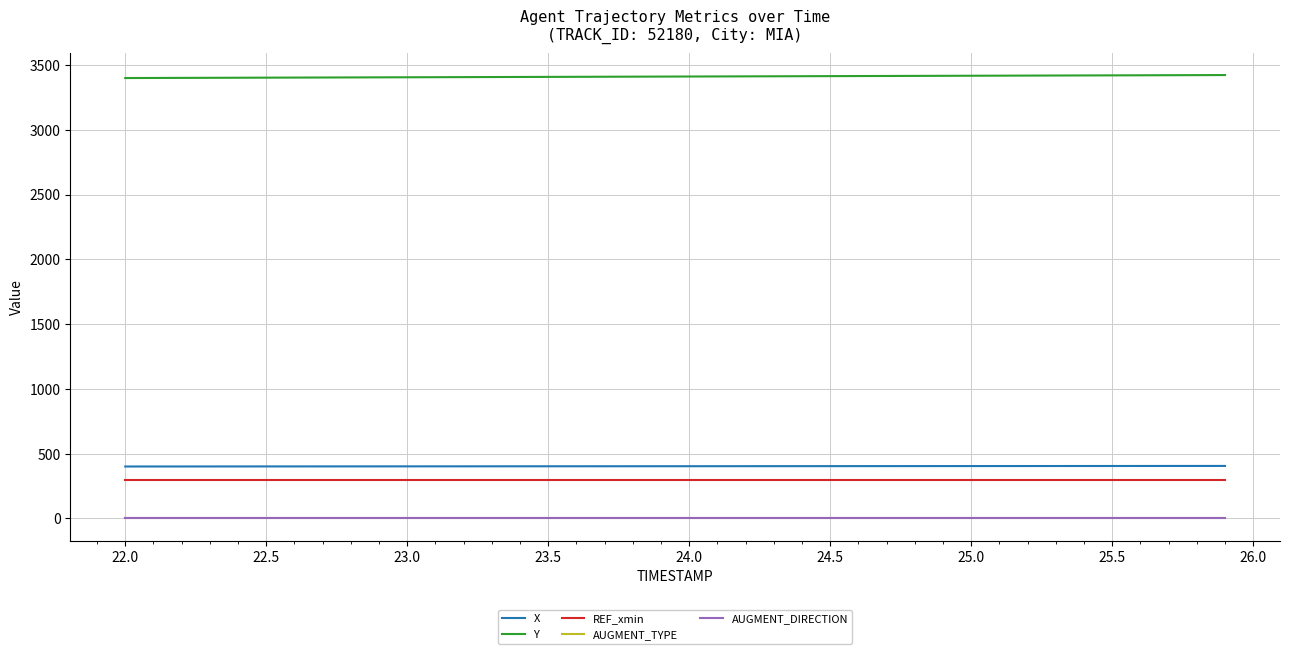

Is this an area chart (filled region under the line)?

No